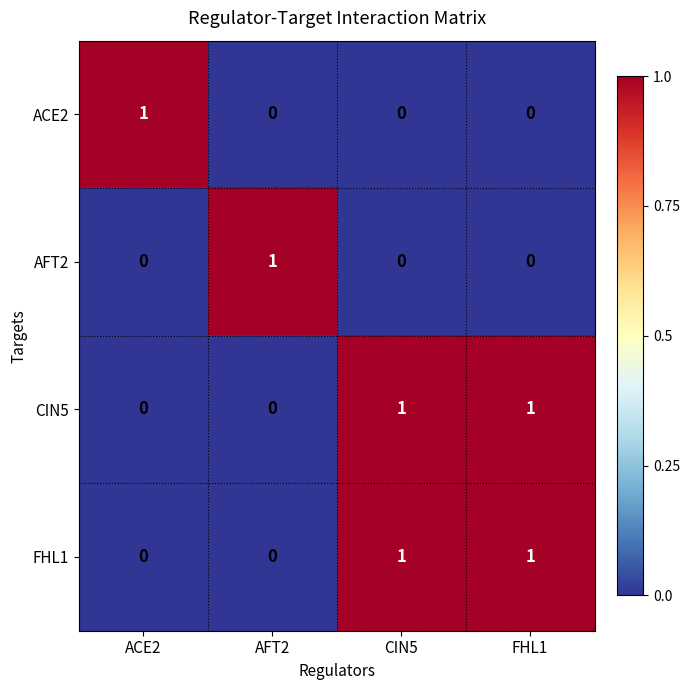

How many FHL1 values are between 0 and 1?

4